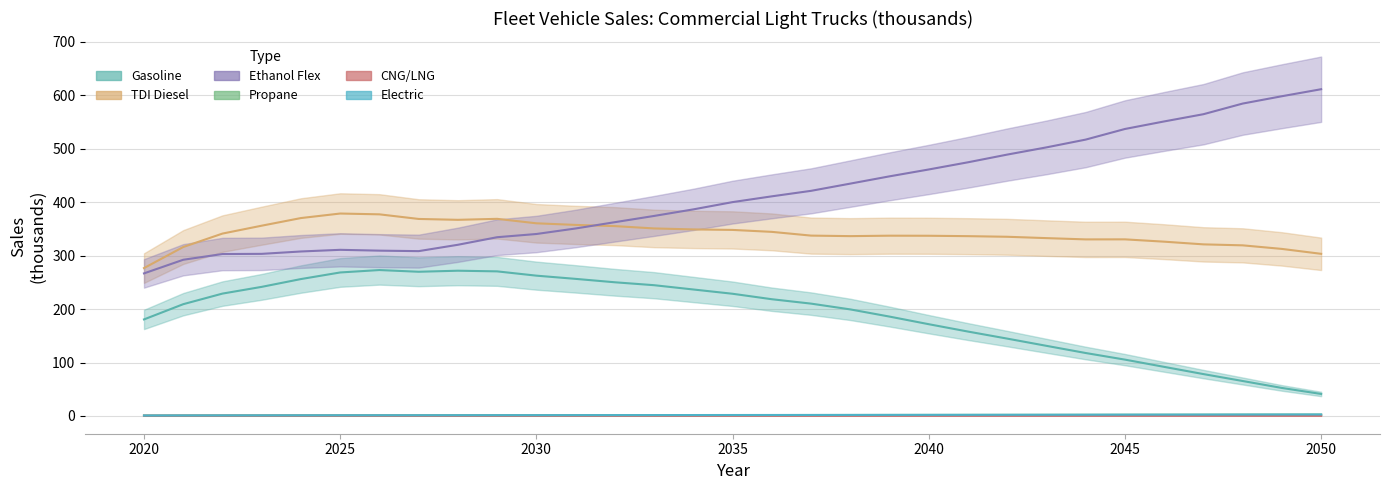

What is the maximum value for Electric?

2.8